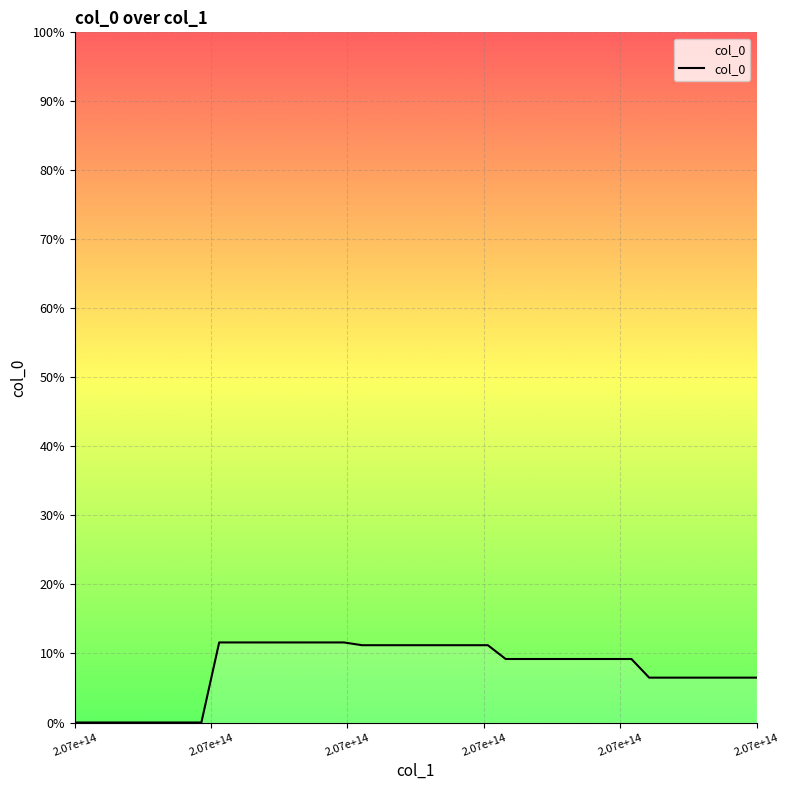

What is the greatest value displayed?

11.6